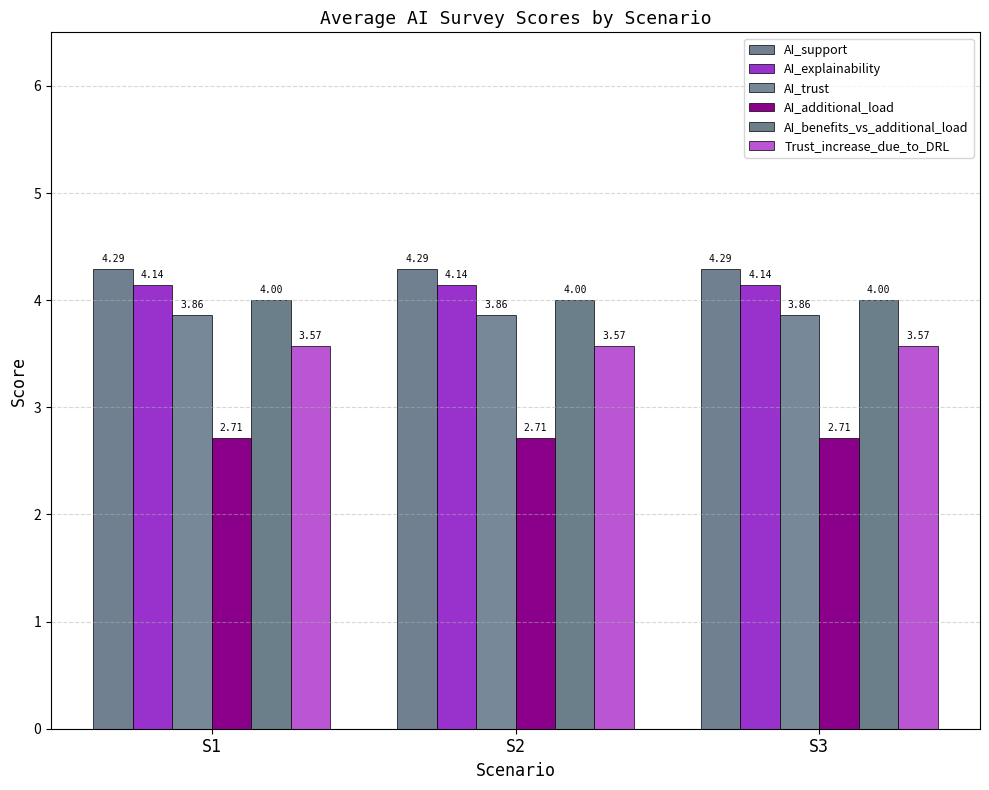

What is the value of the AI_additional_load bar at the 1st from the left?

2.7